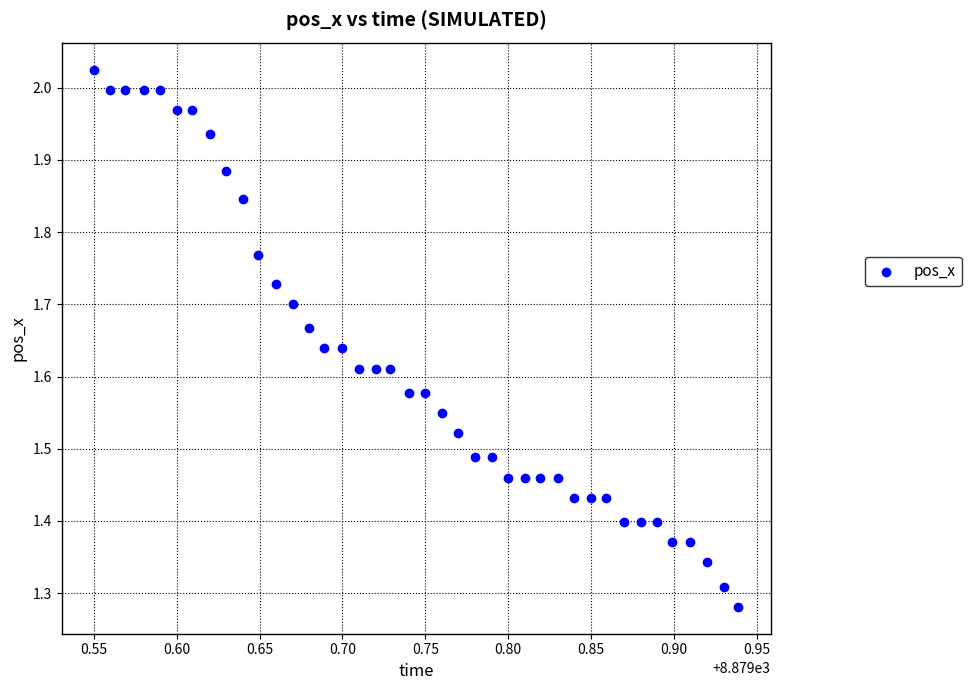

What is the range of Y values (max minus min)?

0.7